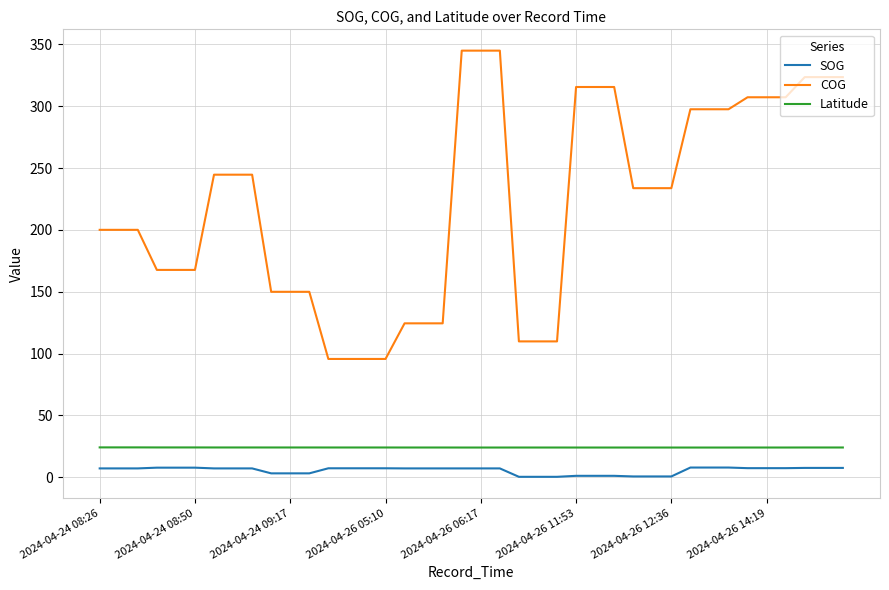

Which series has the largest range (max minus min)?

COG